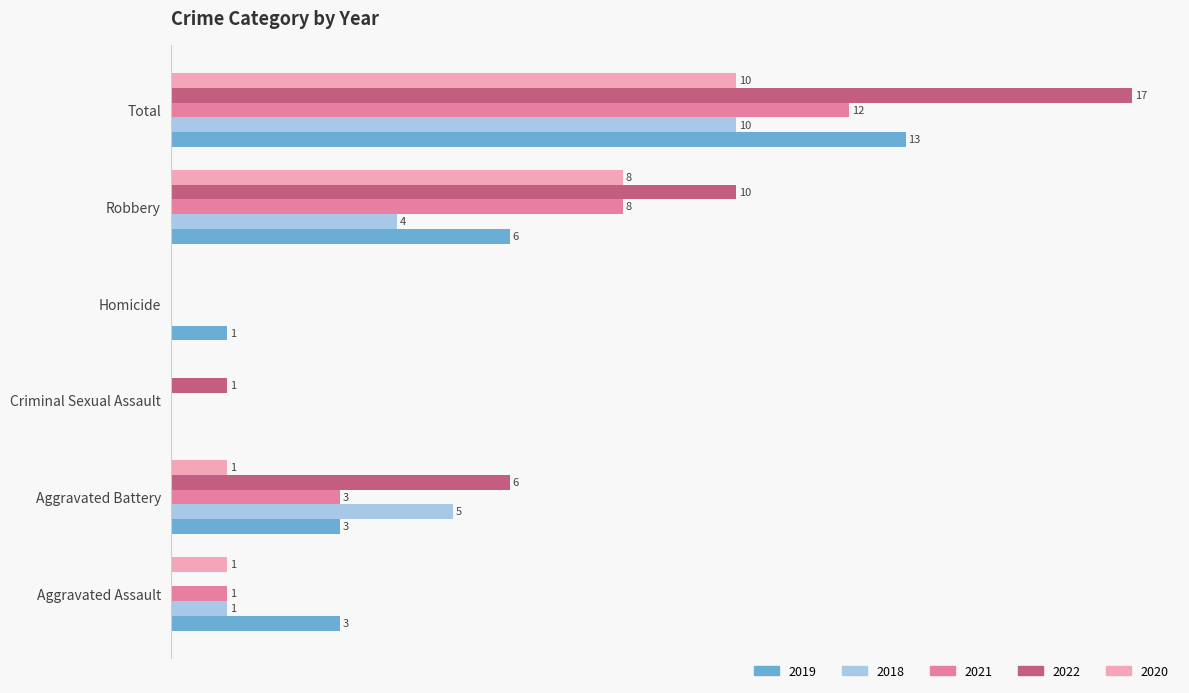

At which category is the sum across all series the highest?

Total